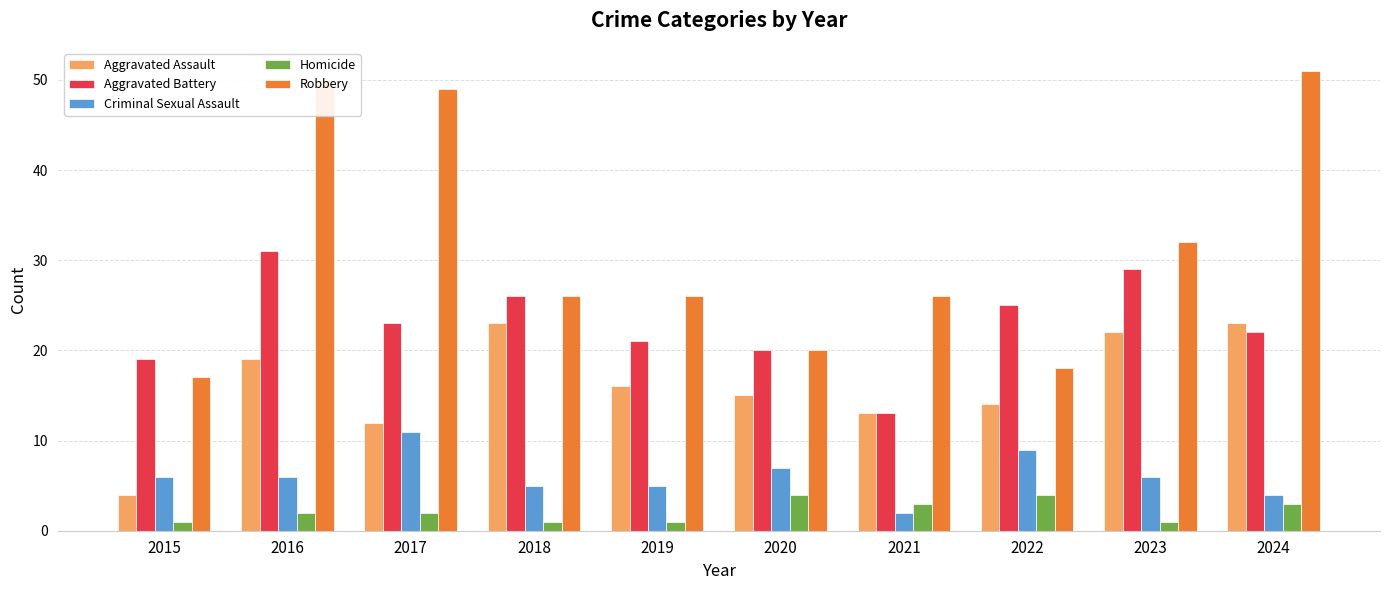

Which series has the largest range (max minus min)?

Robbery